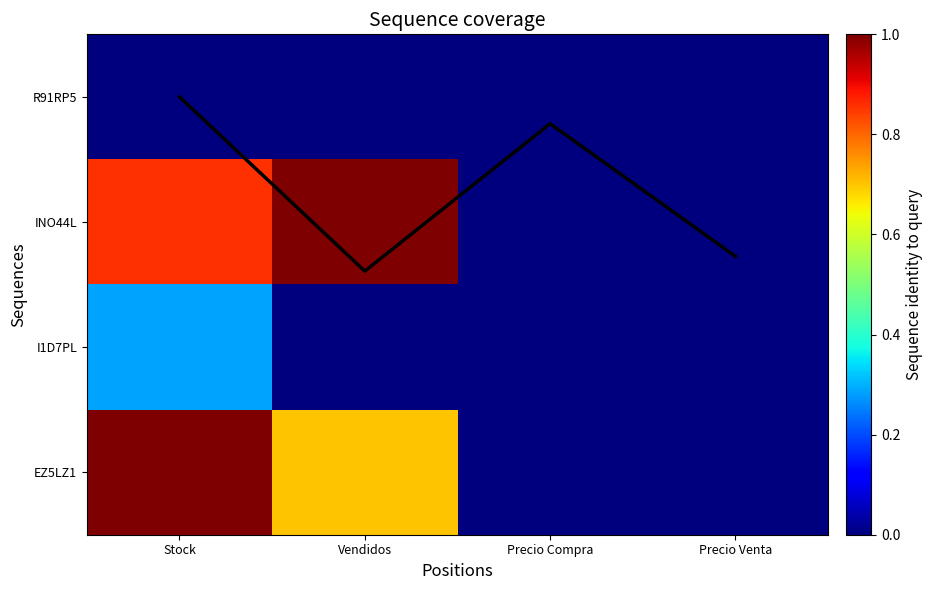

At which category does the chart reach its peak across all series?

Vendidos